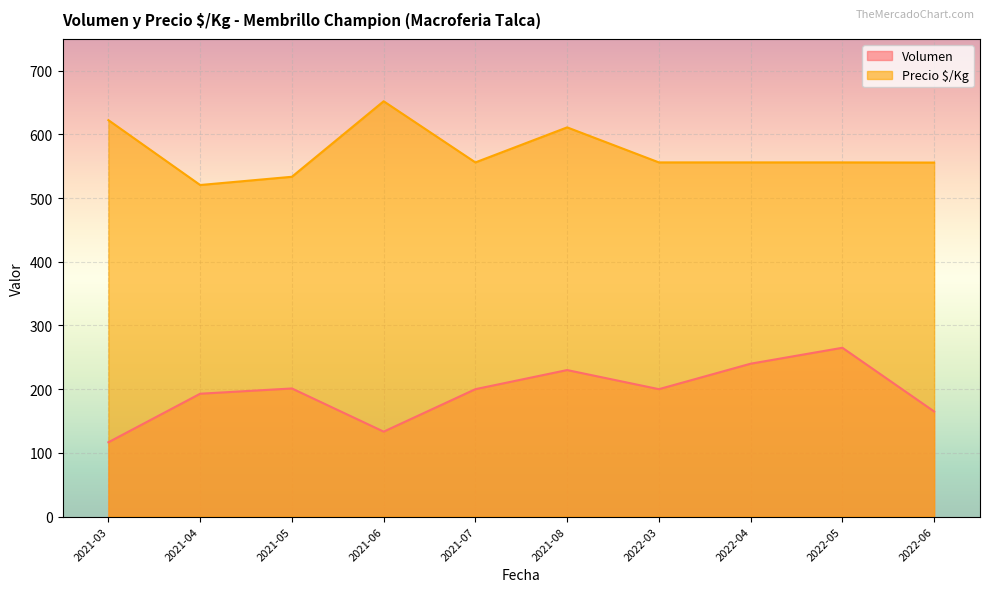

What is the maximum value shown in the chart?

652.0